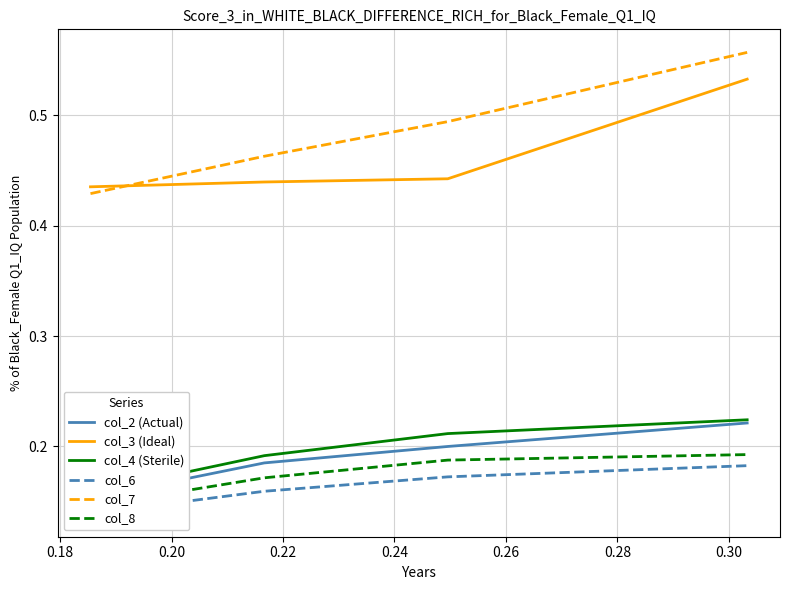

What is the minimum value shown in the chart?

0.1